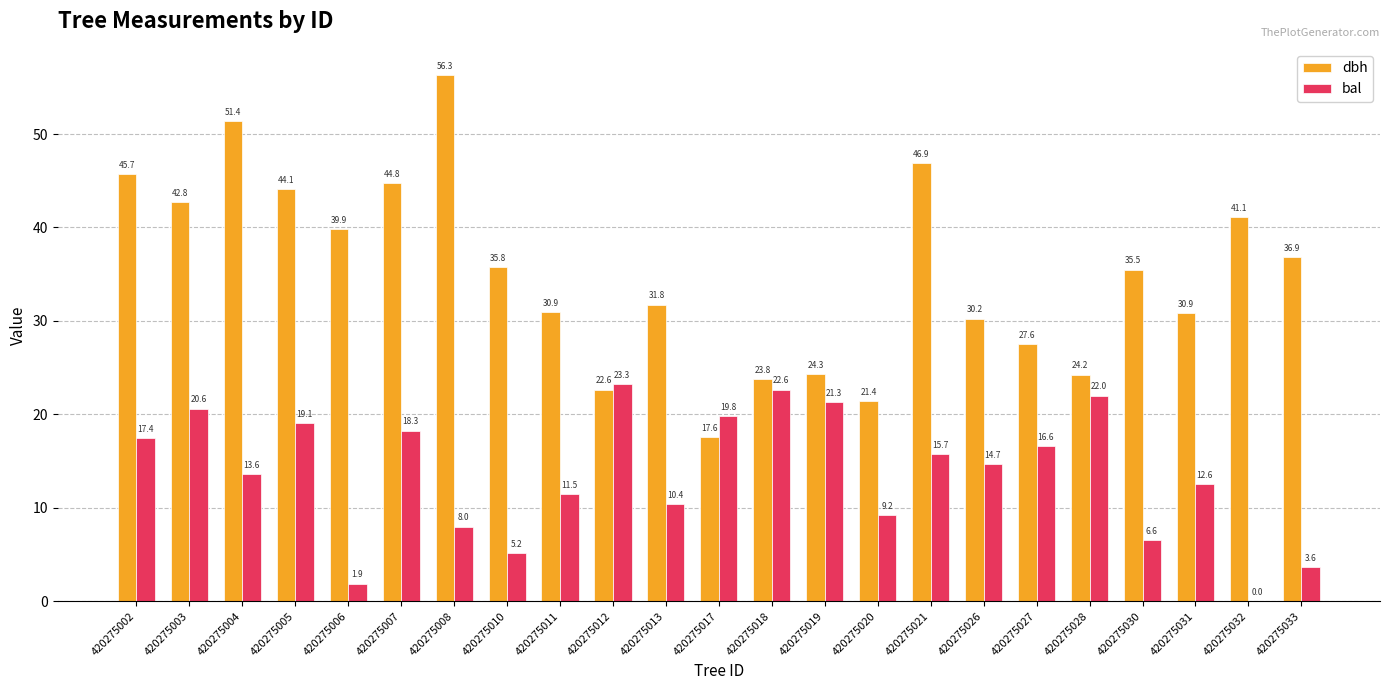

Where does the bal series first go above 14?

420275002